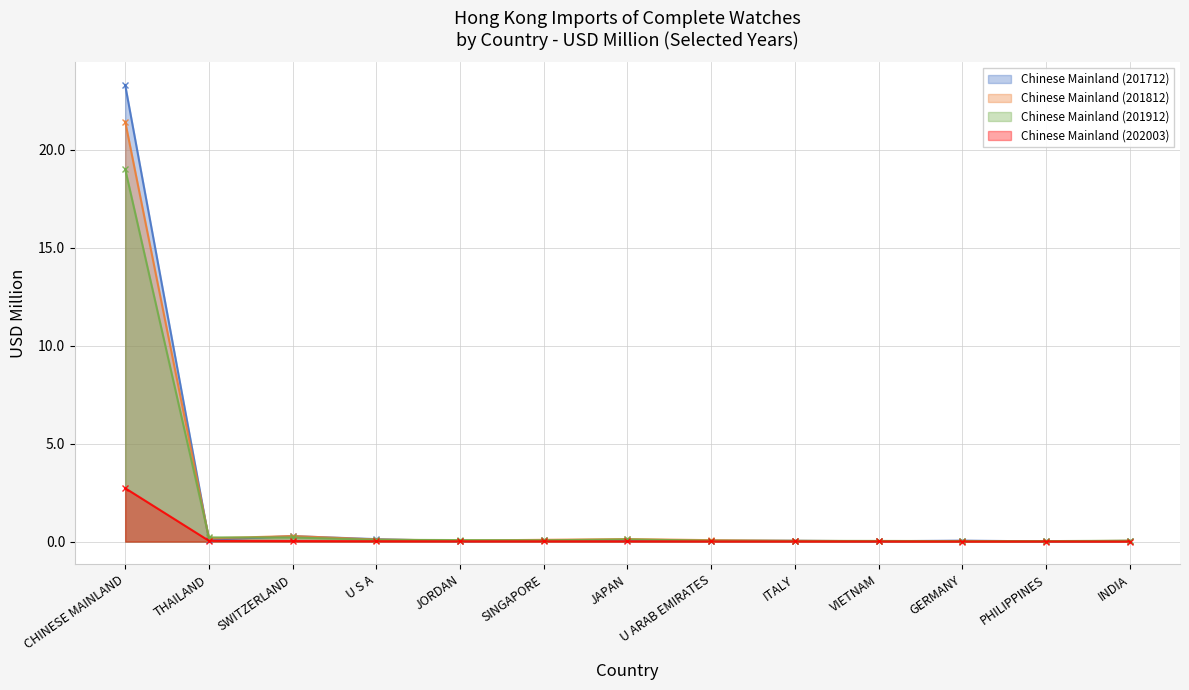

In Chinese Mainland (201912), how many points are higher than both neighbors (excluding endpoints)?

1